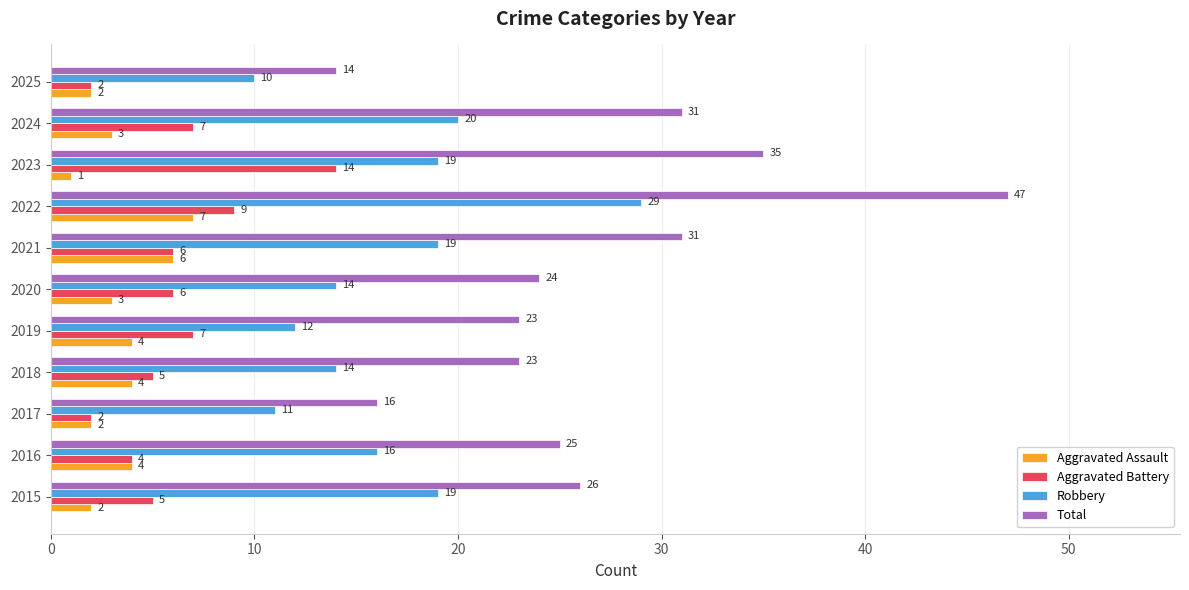

Rank the series at 2023 from highest to lowest value.

Total, Robbery, Aggravated Battery, Aggravated Assault